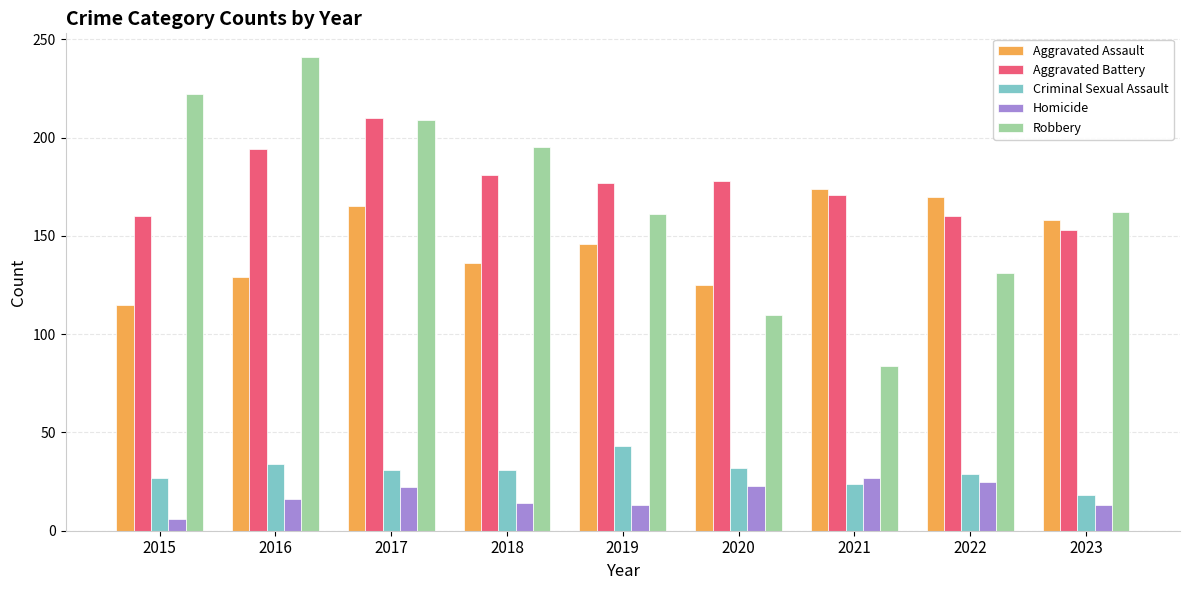

What is the minimum value for Criminal Sexual Assault?

18